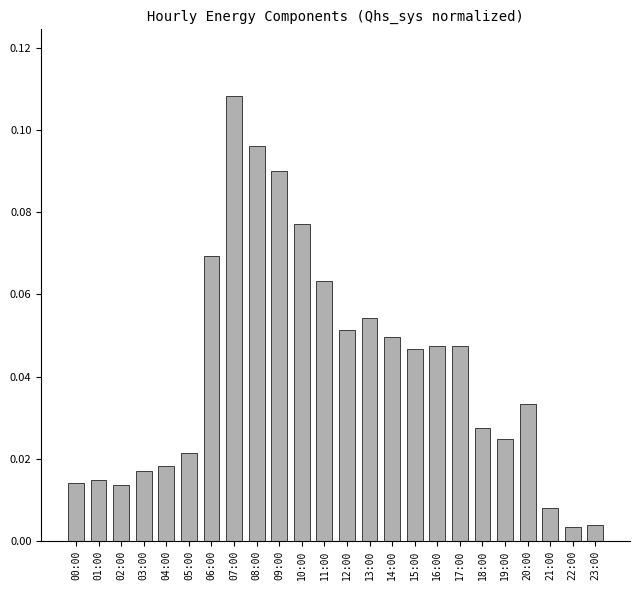

The chart shows a value of 0.2 at 07:00. True or false?

False